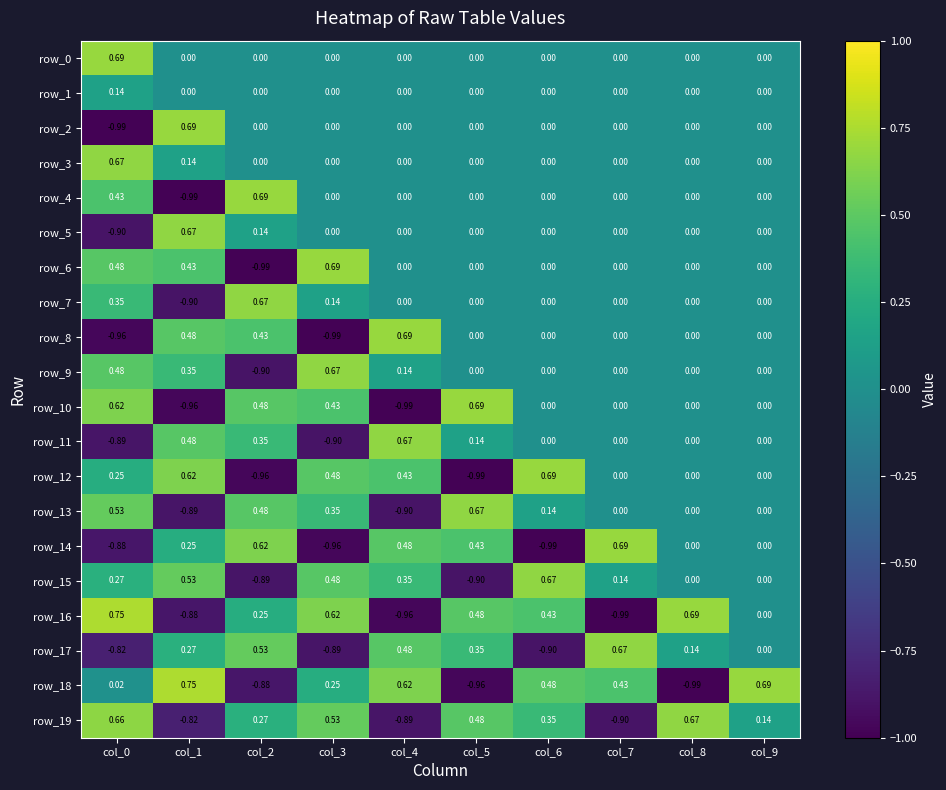

Where is row_18 nearest to the value 0?

col_0